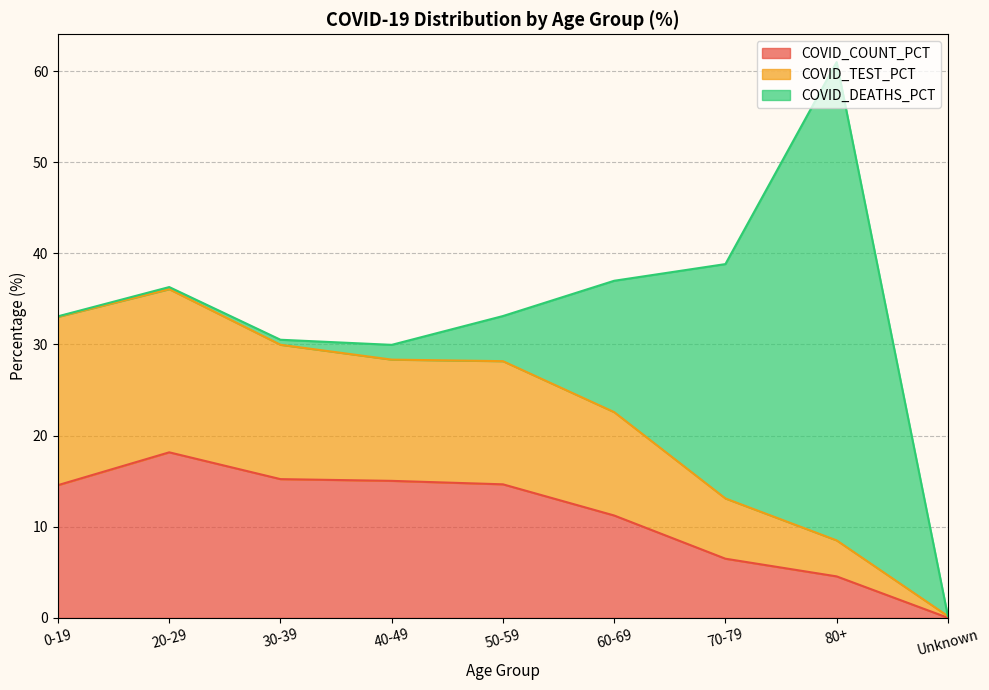

What is the total value across all series at 80+?

61.0